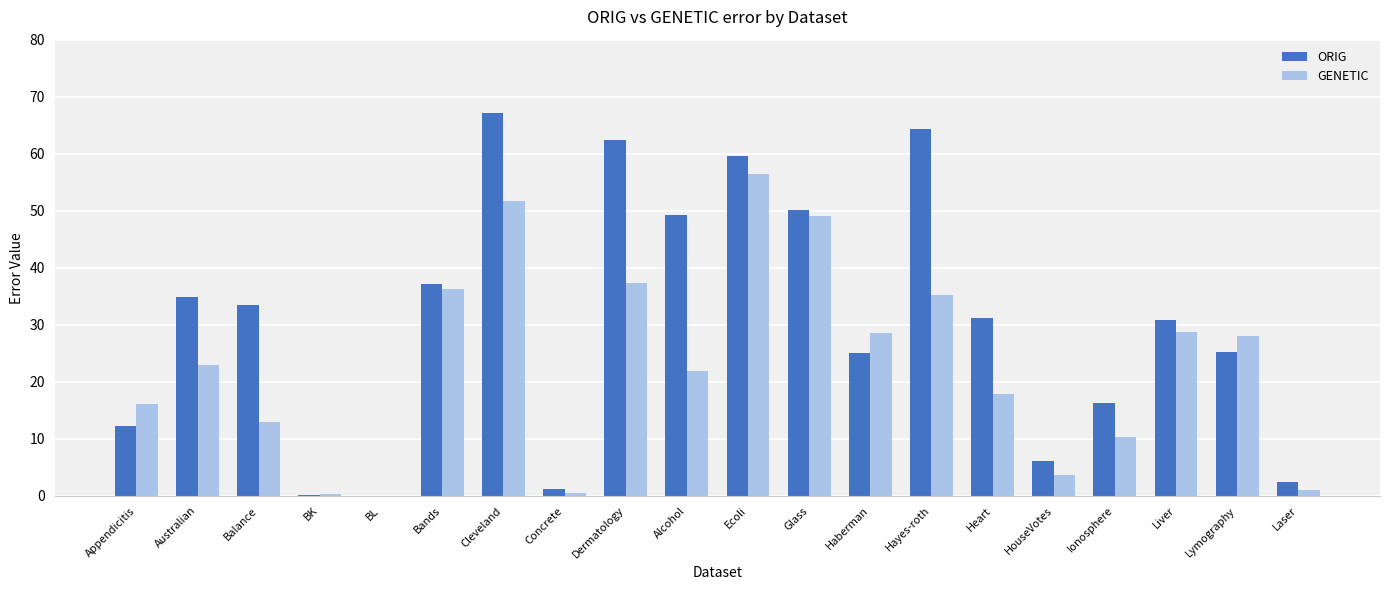

What are all the series names shown in the legend?

ORIG, GENETIC